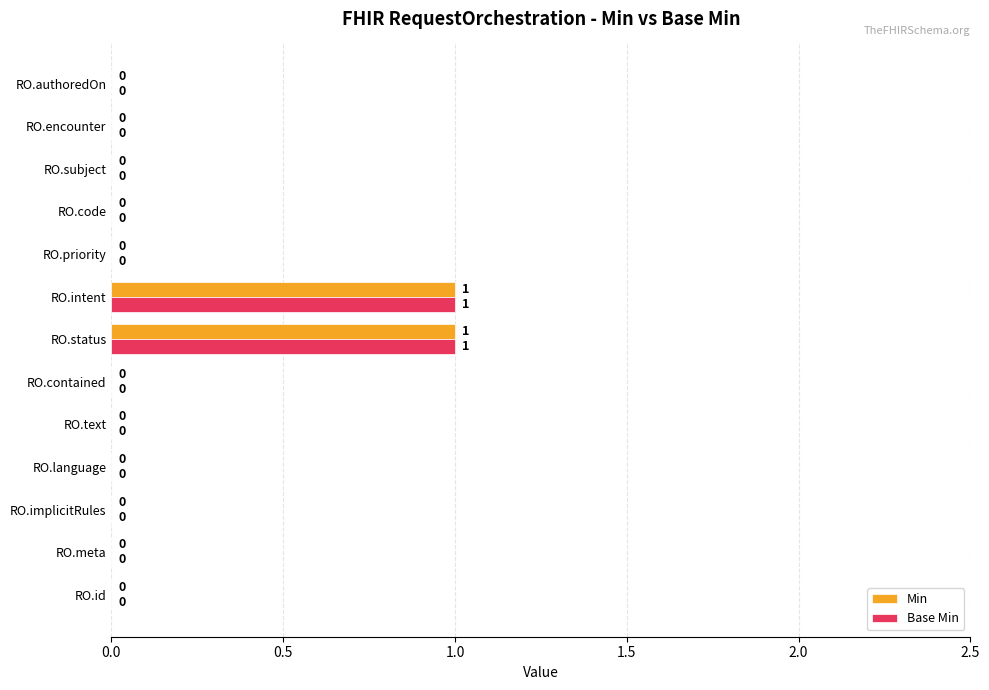

How many Min values are between 0 and 1?

13